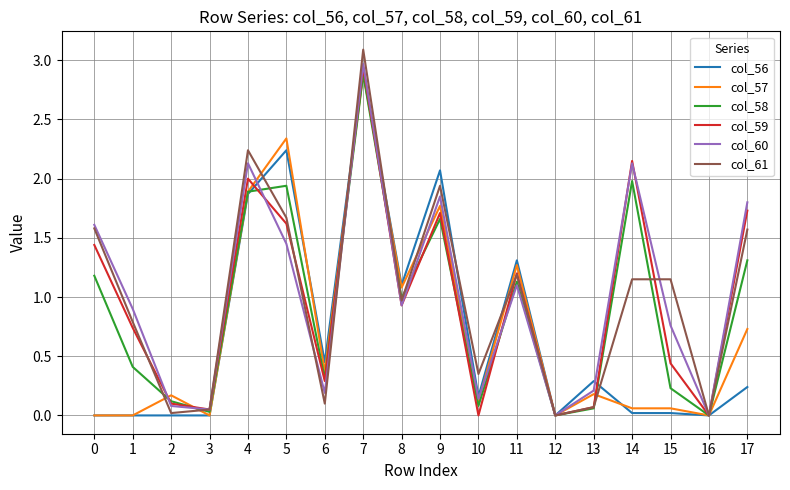

How many lines are shown in the chart?

6